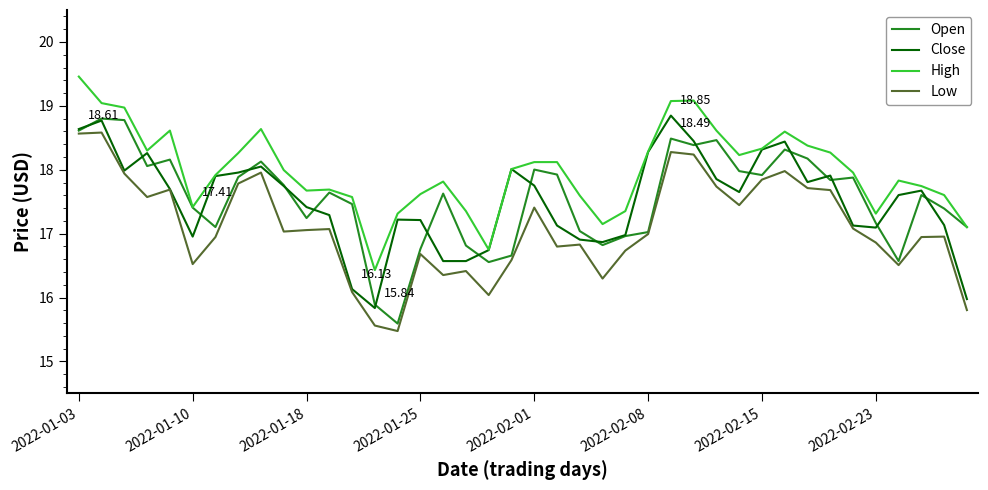

True or false: Low and High intersect in this chart.

False